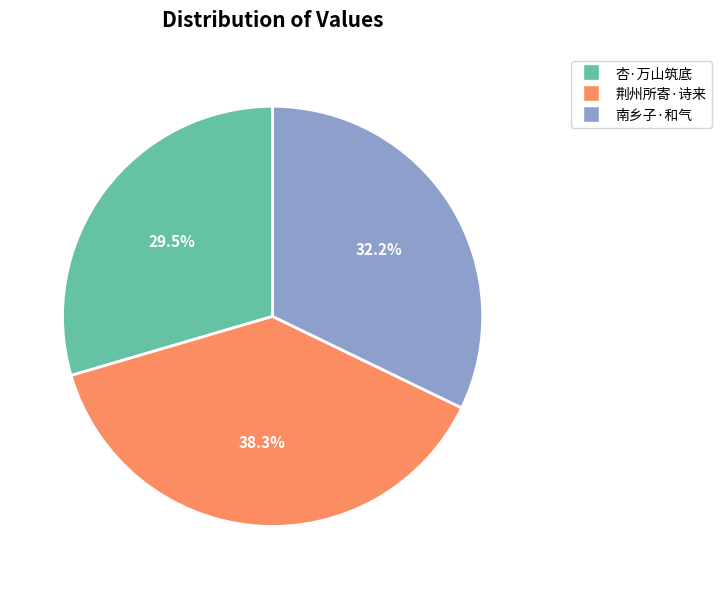

What percentage do 南乡子·和气 and 荆州所寄·诗来 together represent?

70.5%